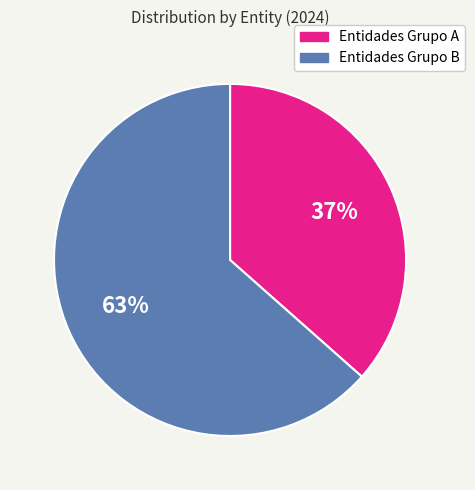

Is there any slice that represents more than half of the pie?

Yes